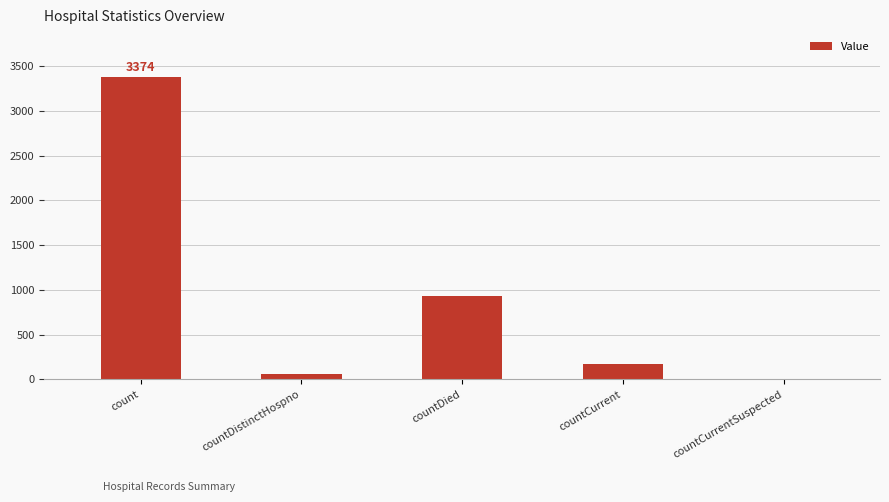

At which label does the data first exceed 174?

count